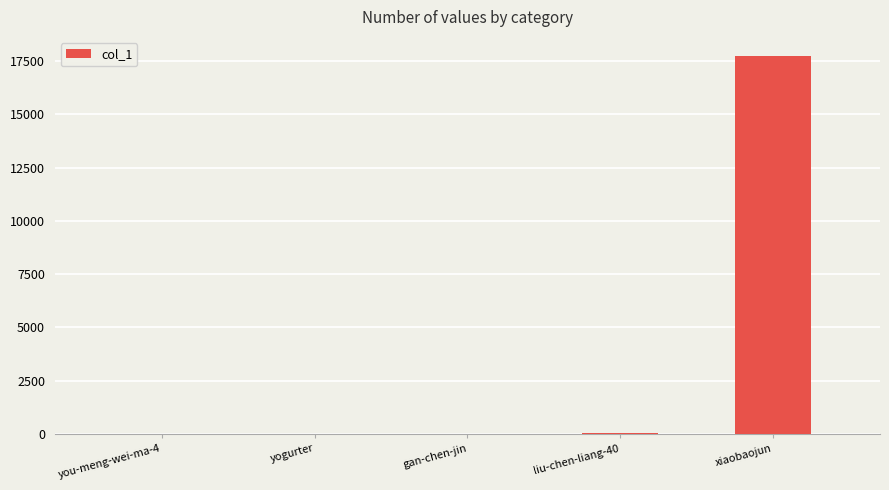

Count the number of data series in this chart.

1